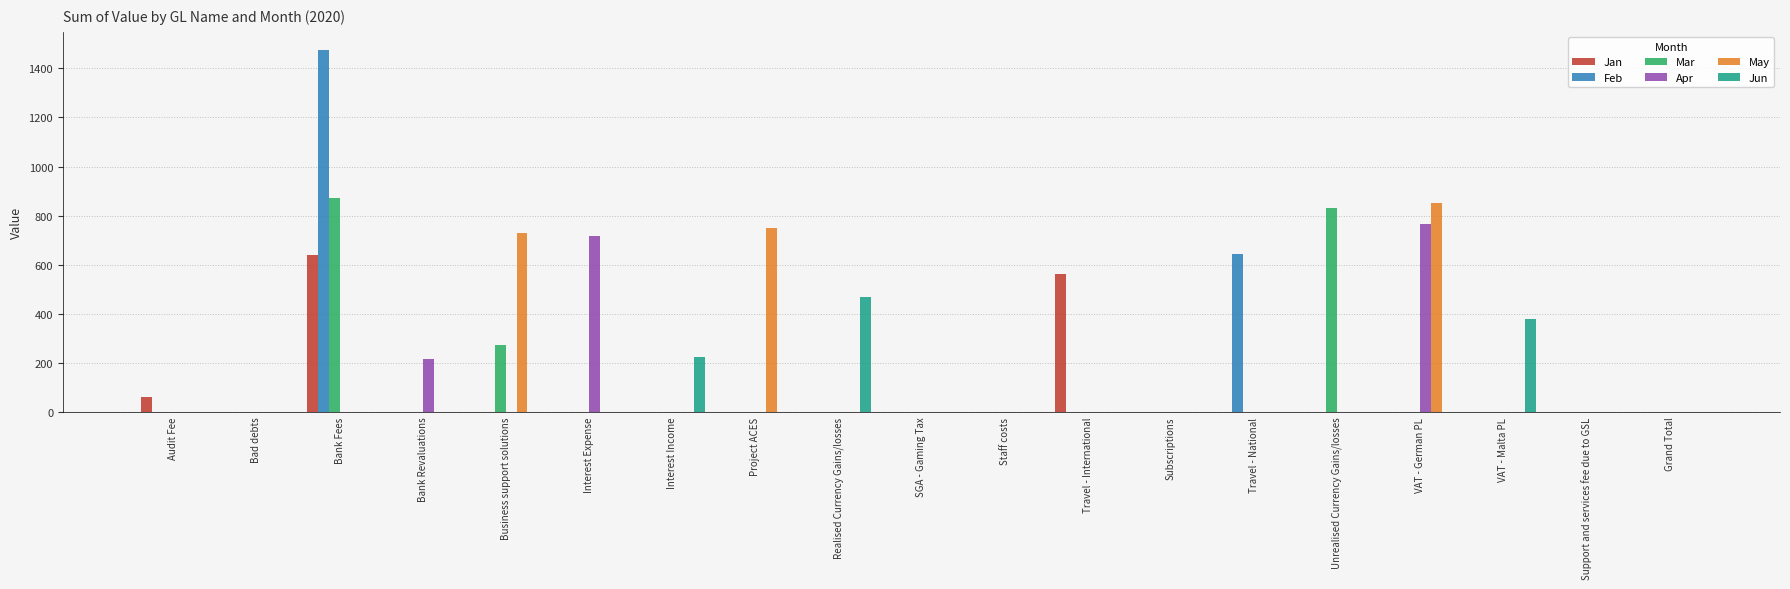

What are all the series names shown in the legend?

Jan, Feb, Mar, Apr, May, Jun